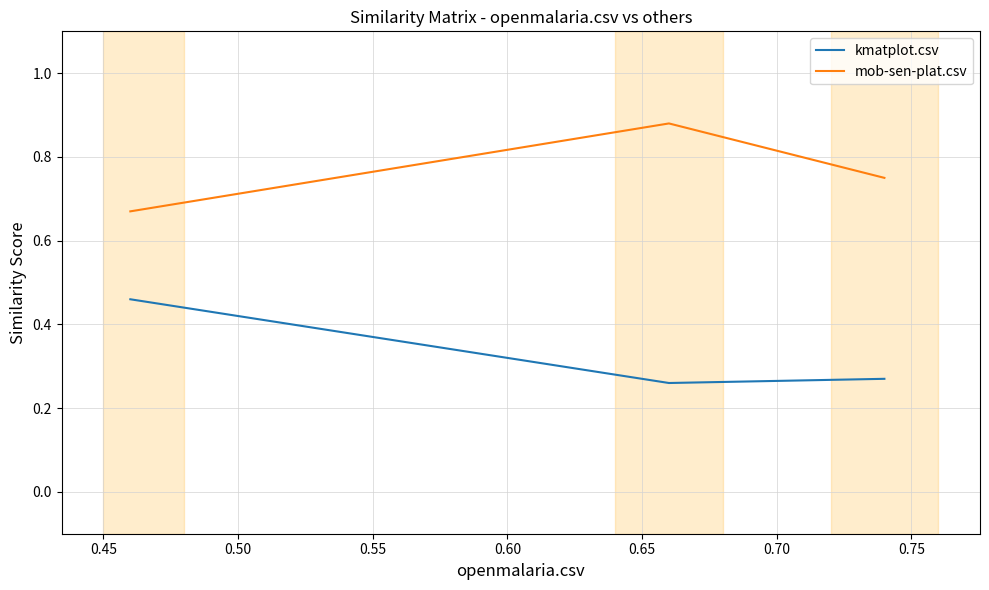

List the series in order of their peak value, lowest first.

kmatplot.csv, mob-sen-plat.csv